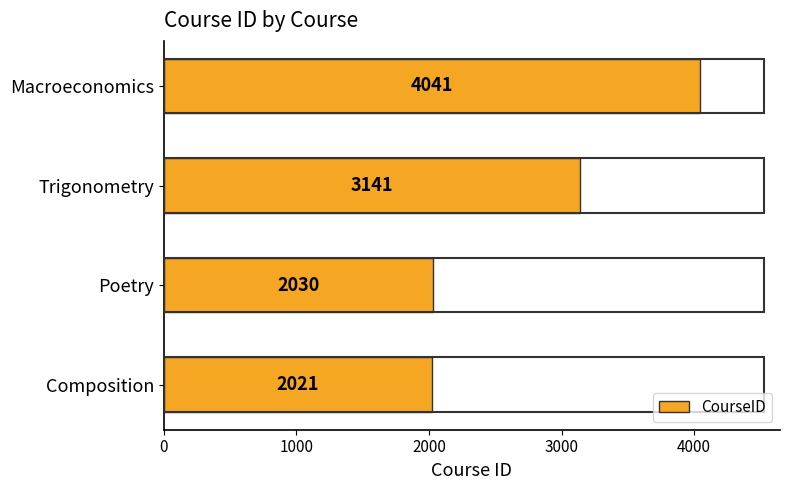

Between Trigonometry and Macroeconomics, which is larger?

Macroeconomics